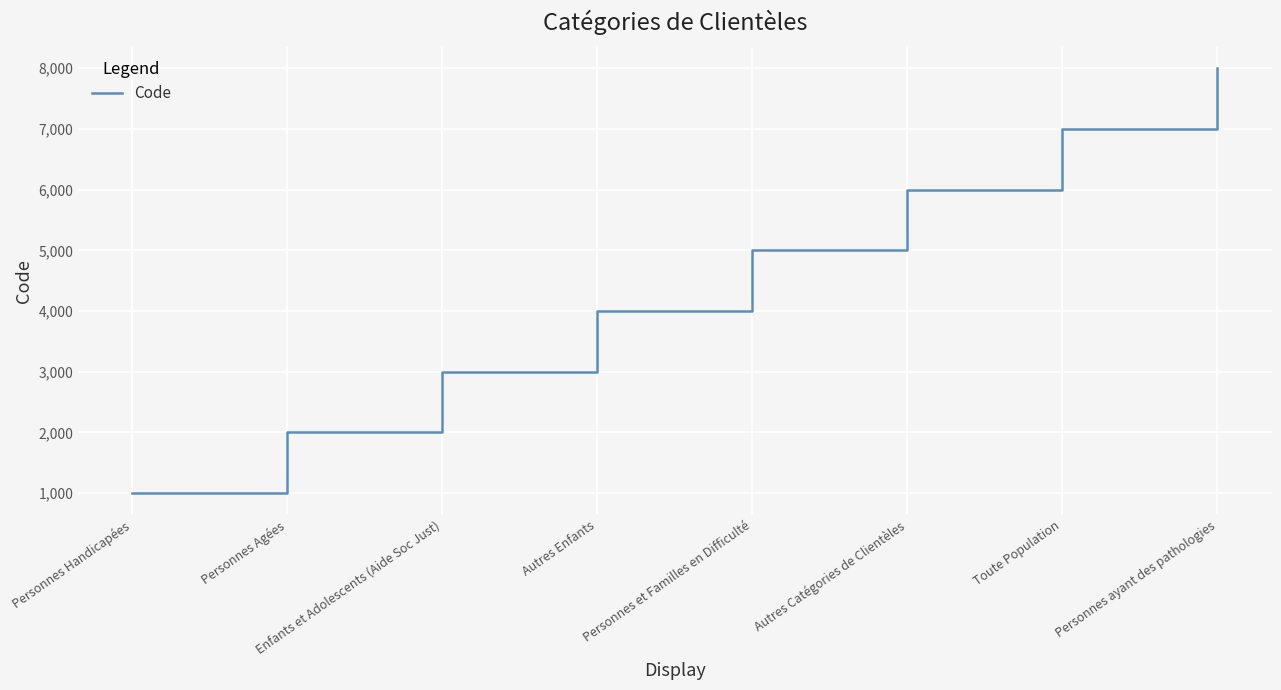

What is the change in value from Personnes Agées to Autres Catégories de Clientèles?

+4000